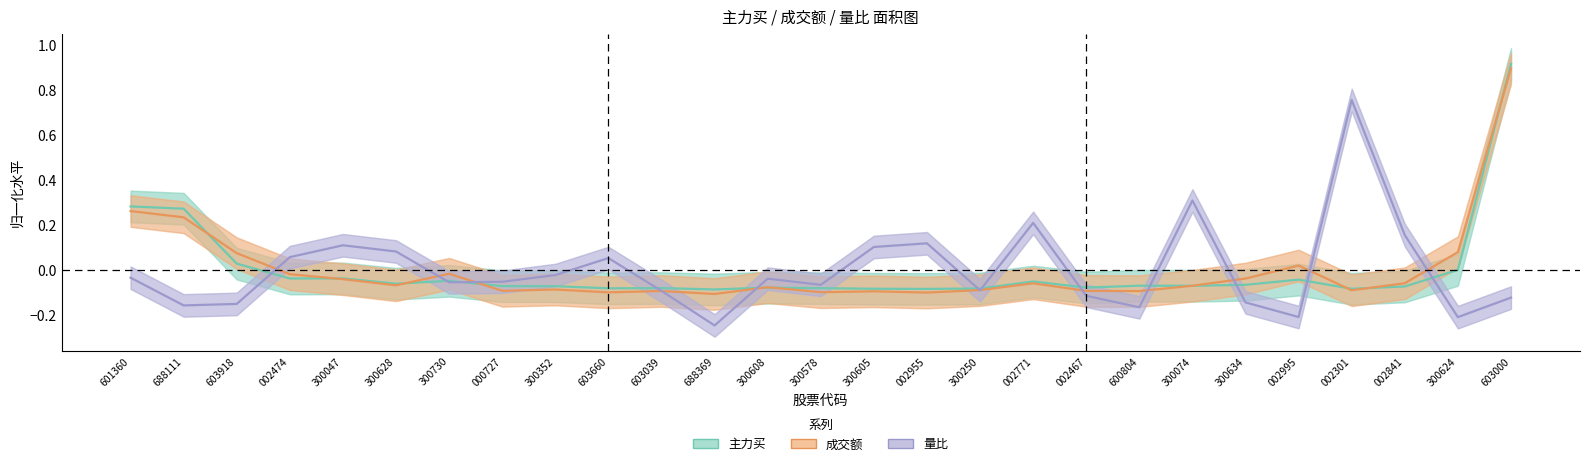

Reading left to right, what are all the values shown in this chart?

主力买: 601360=0.3	688111=0.3	603918=0.0	002474=-0.0	300047=-0.0	300628=-0.1	300730=-0.0	000727=-0.1	300352=-0.1	603660=-0.1	603039=-0.1	688369=-0.1	300608=-0.1	300578=-0.1	300605=-0.1	002955=-0.1	300250=-0.1	002771=-0.1	002467=-0.1	600804=-0.1	300074=-0.1	300634=-0.1	002995=-0.0	002301=-0.1	002841=-0.1	300624=0.0	603000=0.9
成交额: 601360=0.3	688111=0.2	603918=0.1	002474=-0.0	300047=-0.0	300628=-0.1	300730=-0.0	000727=-0.1	300352=-0.1	603660=-0.1	603039=-0.1	688369=-0.1	300608=-0.1	300578=-0.1	300605=-0.1	002955=-0.1	300250=-0.1	002771=-0.1	002467=-0.1	600804=-0.1	300074=-0.1	300634=-0.0	002995=0.0	002301=-0.1	002841=-0.1	300624=0.1	603000=0.9
量比: 601360=-0.0	688111=-0.2	603918=-0.1	002474=0.1	300047=0.1	300628=0.1	300730=-0.1	000727=-0.1	300352=-0.0	603660=0.1	603039=-0.1	688369=-0.2	300608=-0.0	300578=-0.1	300605=0.1	002955=0.1	300250=-0.1	002771=0.2	002467=-0.1	600804=-0.2	300074=0.3	300634=-0.1	002995=-0.2	002301=0.8	002841=0.2	300624=-0.2	603000=-0.1